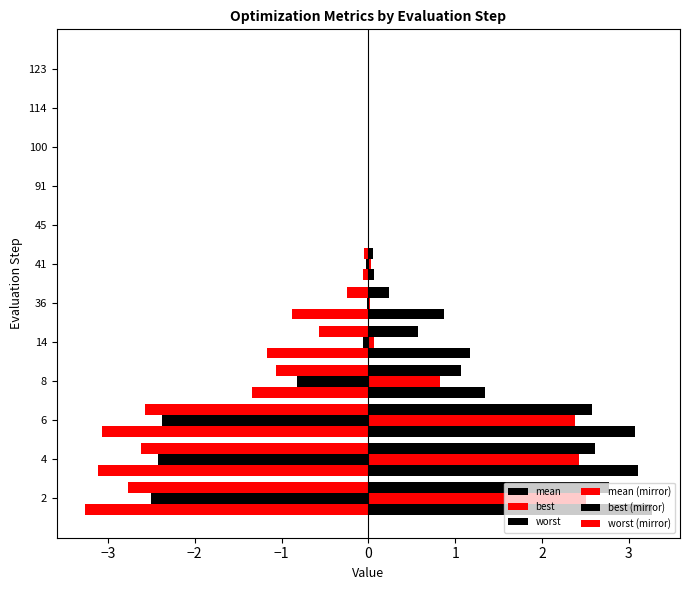

Rank the series by their maximum value, from highest to lowest.

worst, mean, best, best (mirror), mean (mirror), worst (mirror)